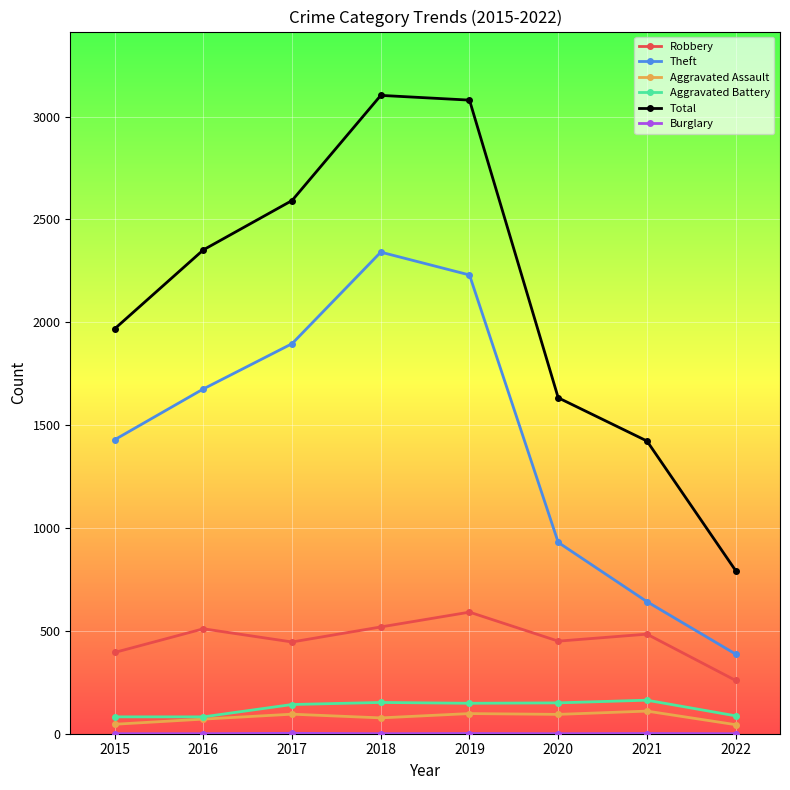

Where does the Aggravated Assault series first go above 94?

2017